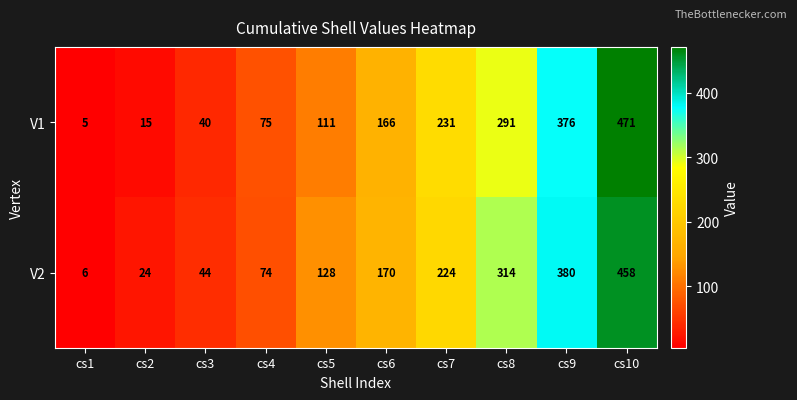

Reading left to right, extract all data points from this chart.

V1: 5	15	40	75	111	166	231	291	376	471
V2: 6	24	44	74	128	170	224	314	380	458